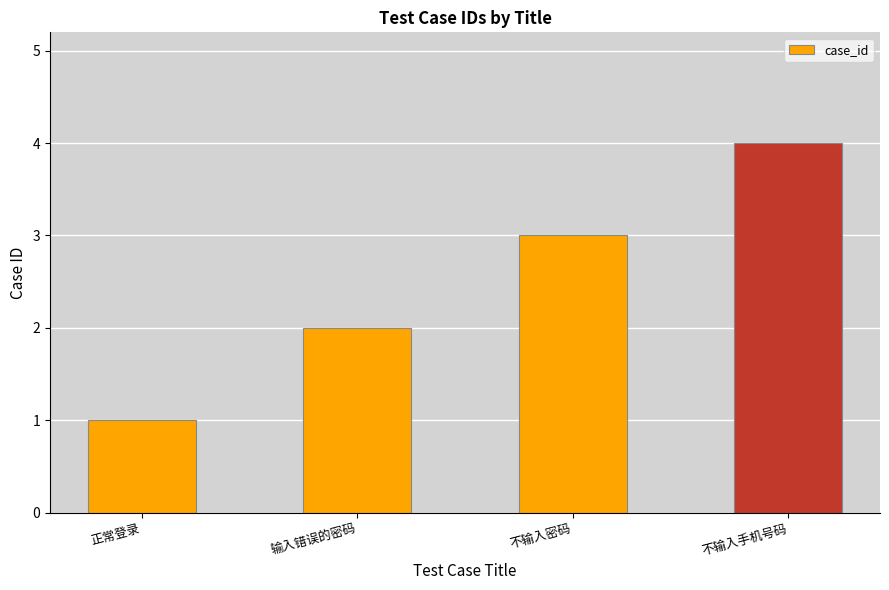

True or false: the data shows 2 at 输入错误的密码.

True